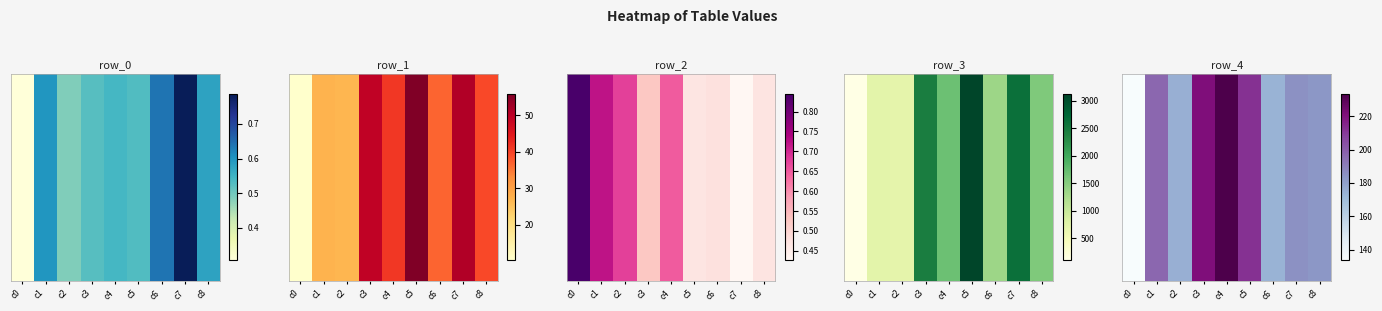

At which label does the data first exceed 185?

c1